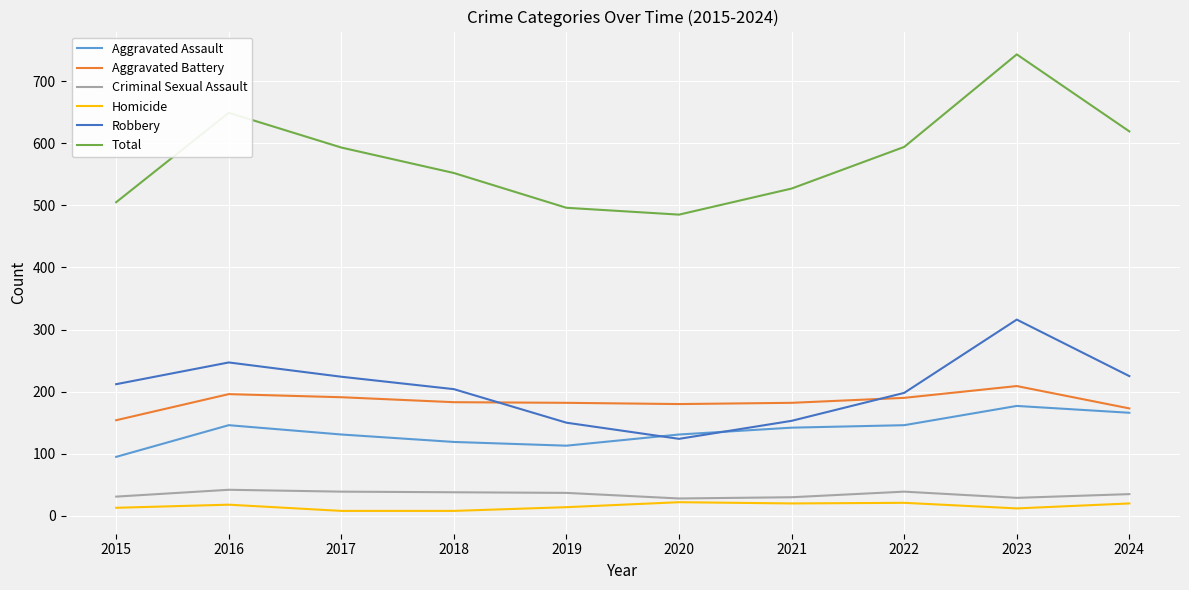

Count the number of data series in this chart.

6